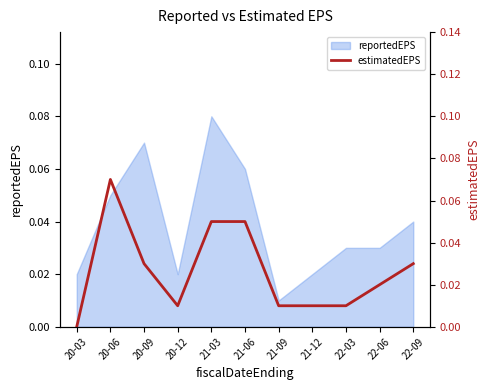

Which category has the highest value across all series?

20-06